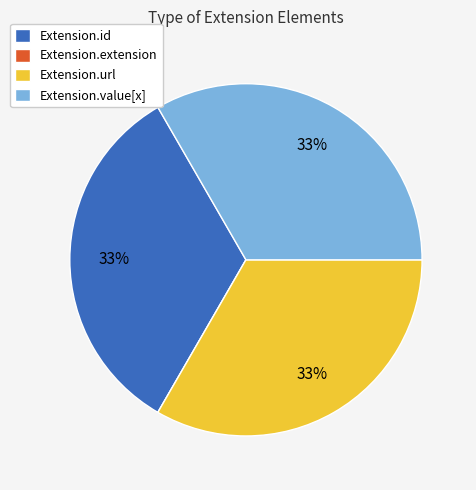

True or false: Extension.url accounts for 19% of the total.

False